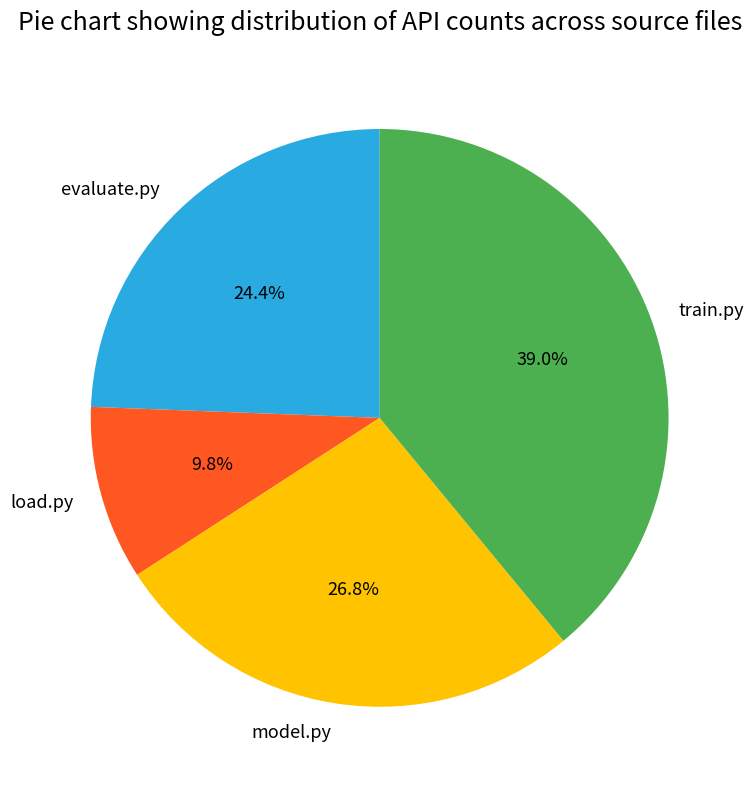

Count the number of slices in the pie.

4